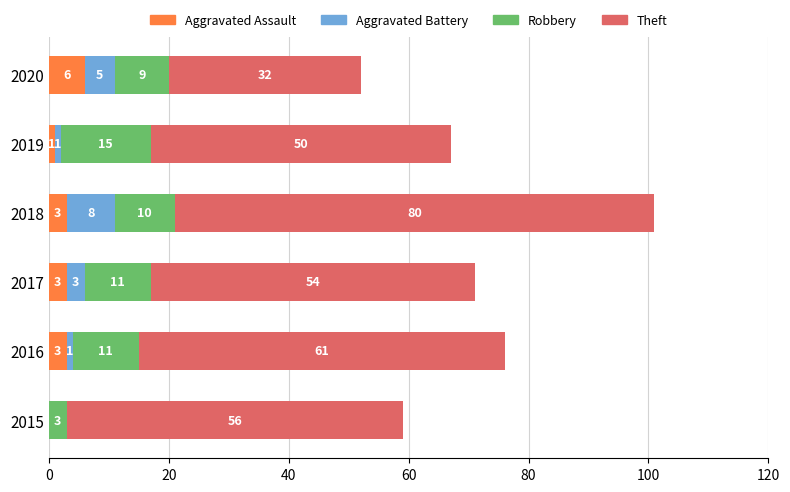

What is the total value across all series at 2016?

76